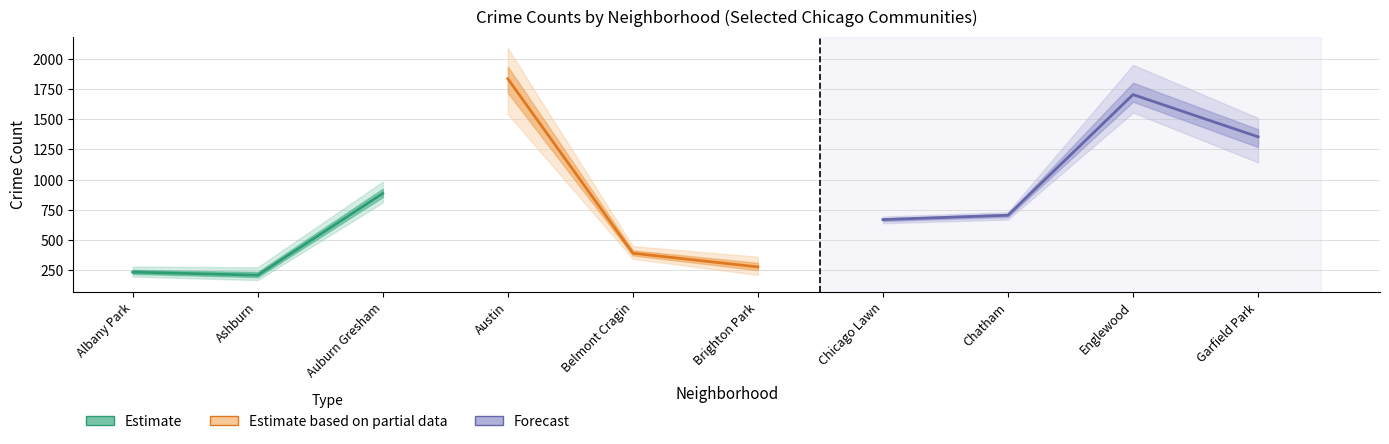

How many data points in 2017 are above 711?

4